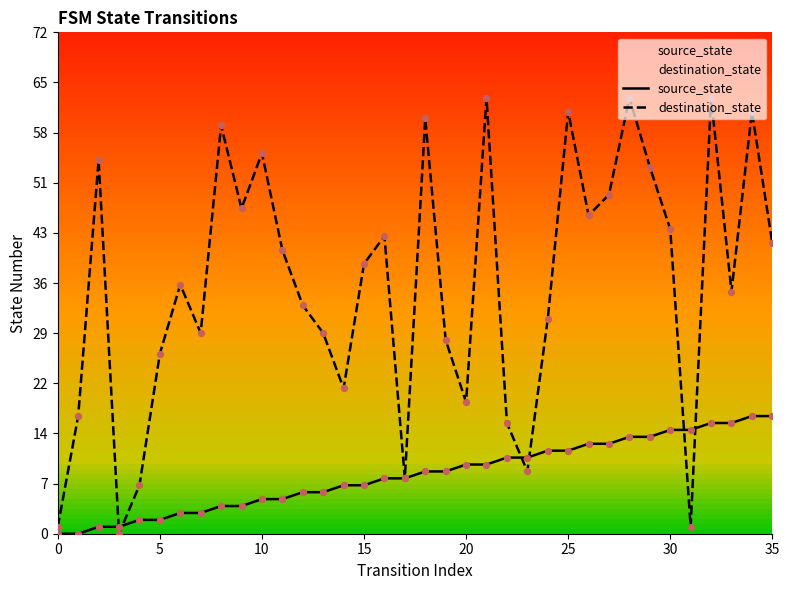

At how many categories does at least one series exceed 51?

10